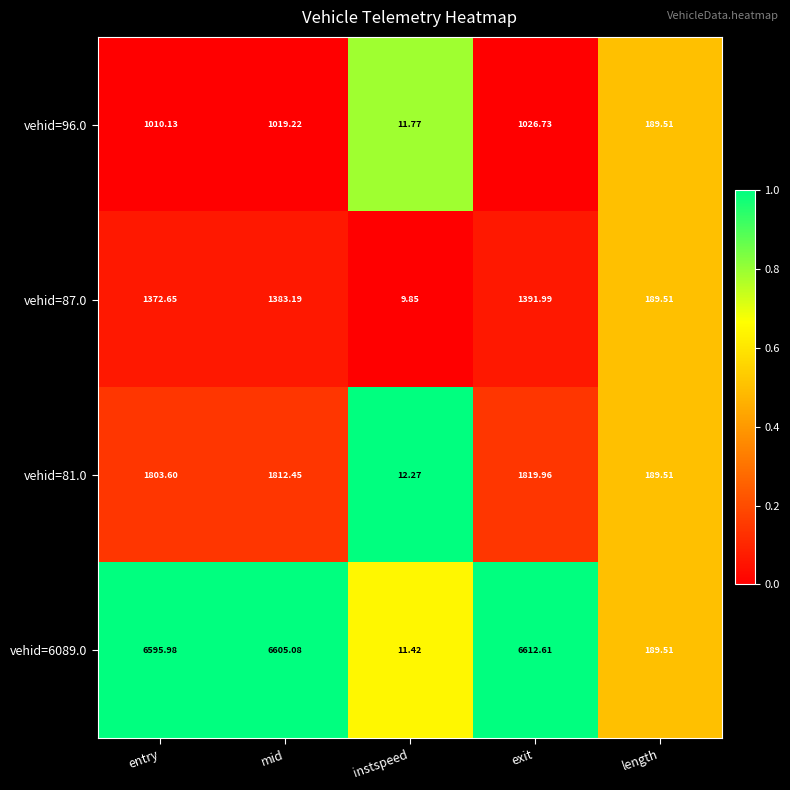

How many distinct data groups are displayed?

4